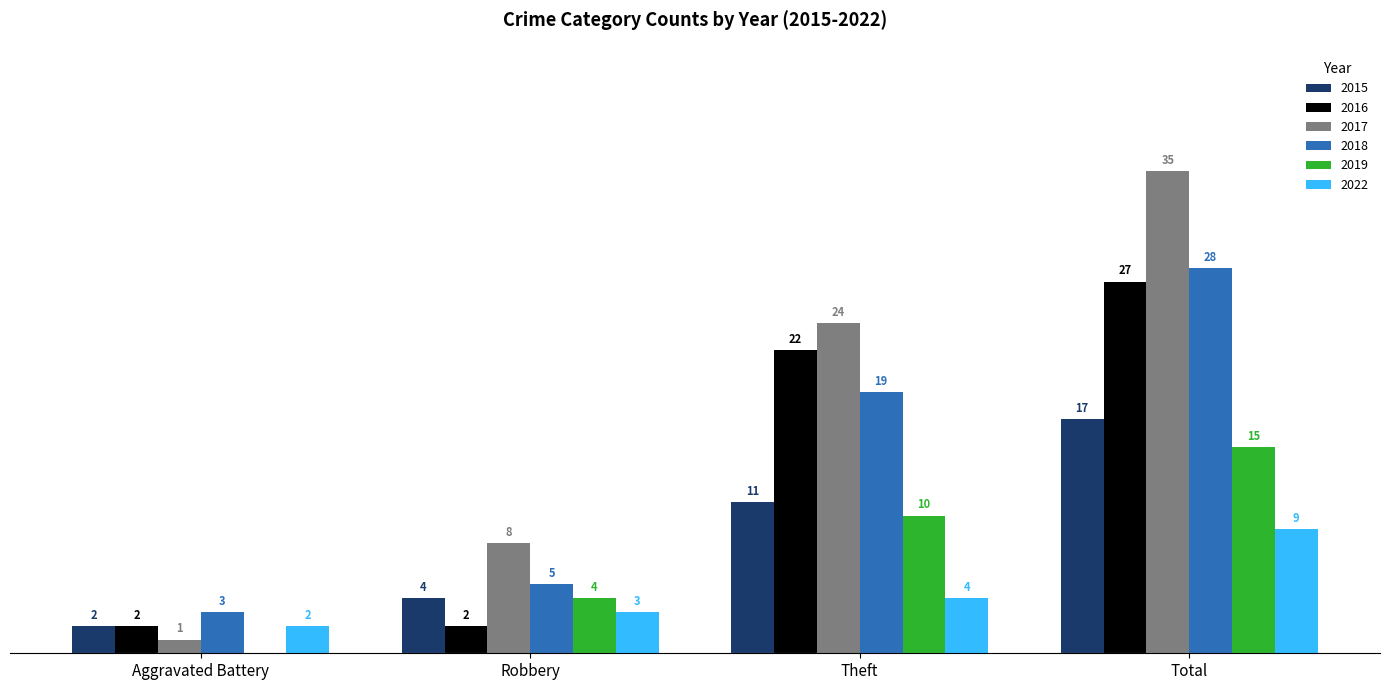

Are the bars grouped side by side (vs. stacked)?

Yes